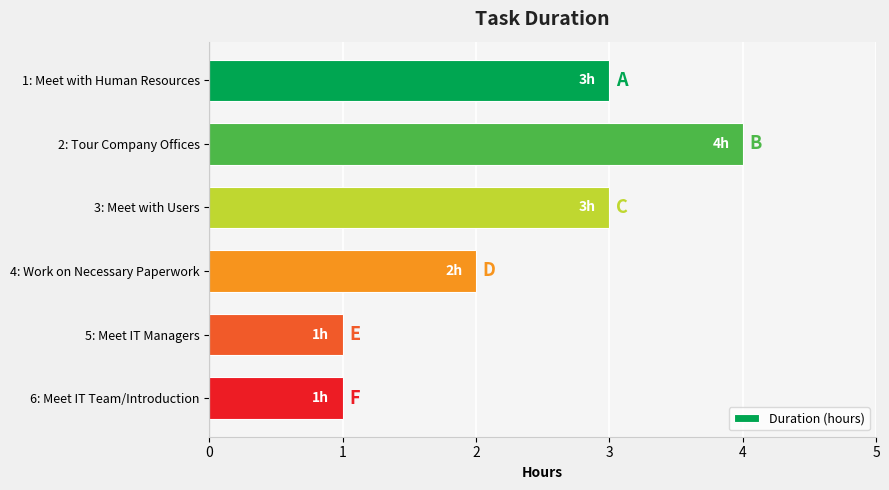

True or false: the data shows 3 at 1: Meet with Human Resources.

True